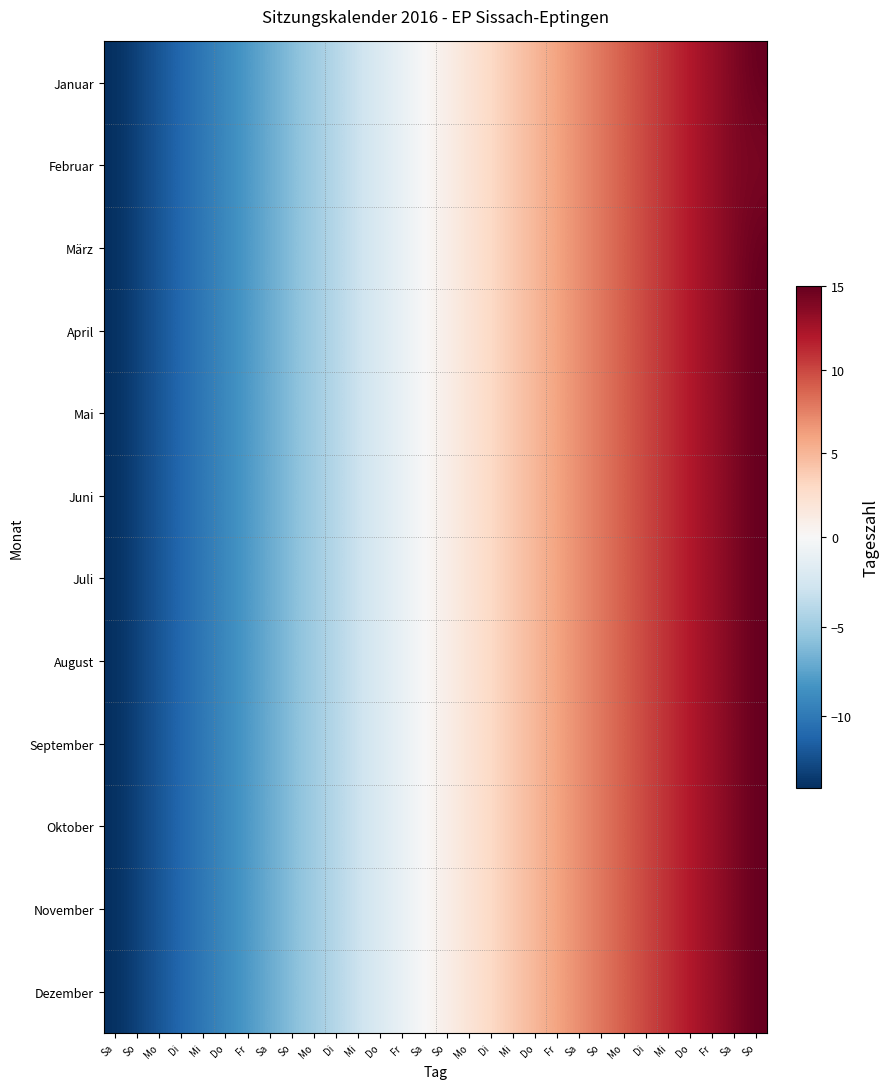

At Sa, list the series in order from largest to smallest.

Januar, Februar, März, April, Mai, Juni, Juli, August, September, Oktober, November, Dezember